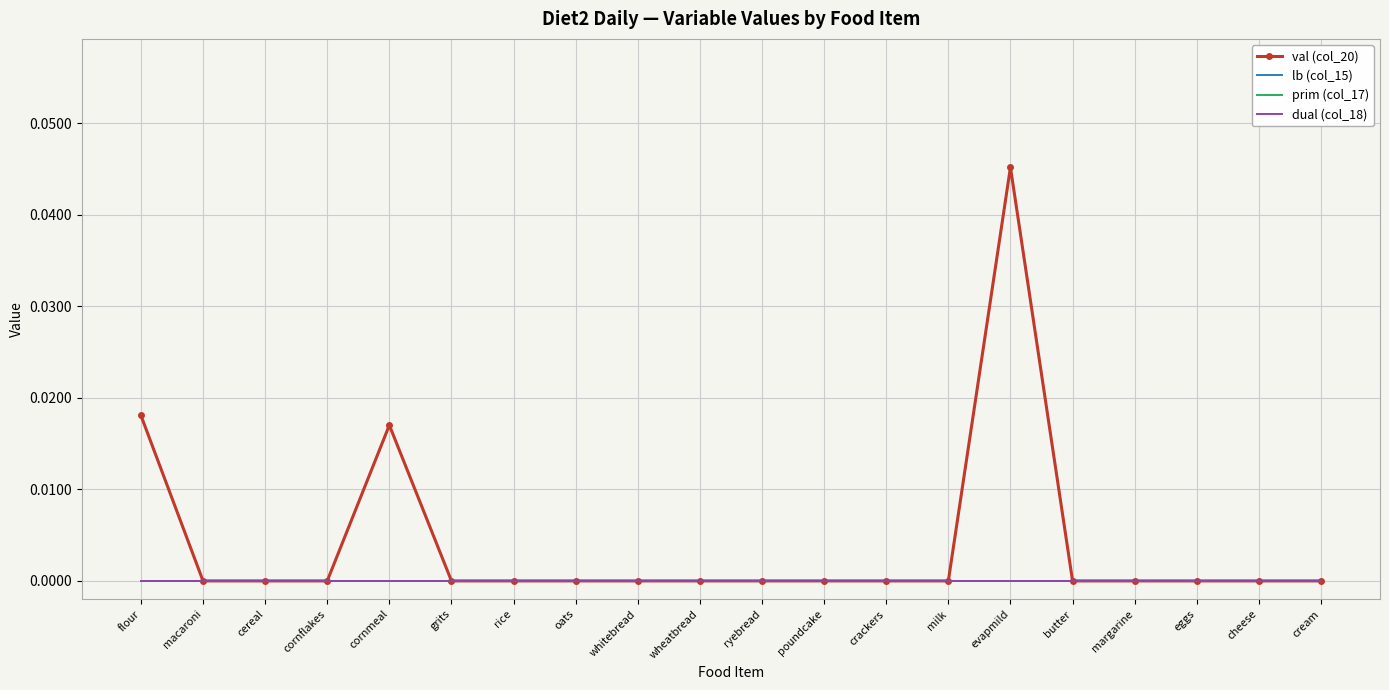

Is it true that dual (col_18) equals 0.0 at eggs?

True